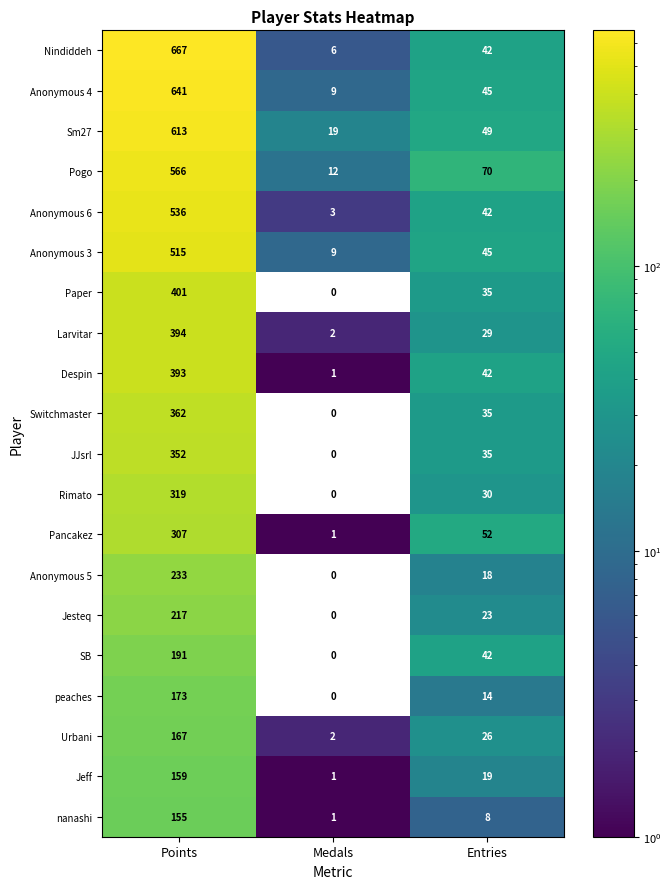

How many categories are shown in the chart?

3